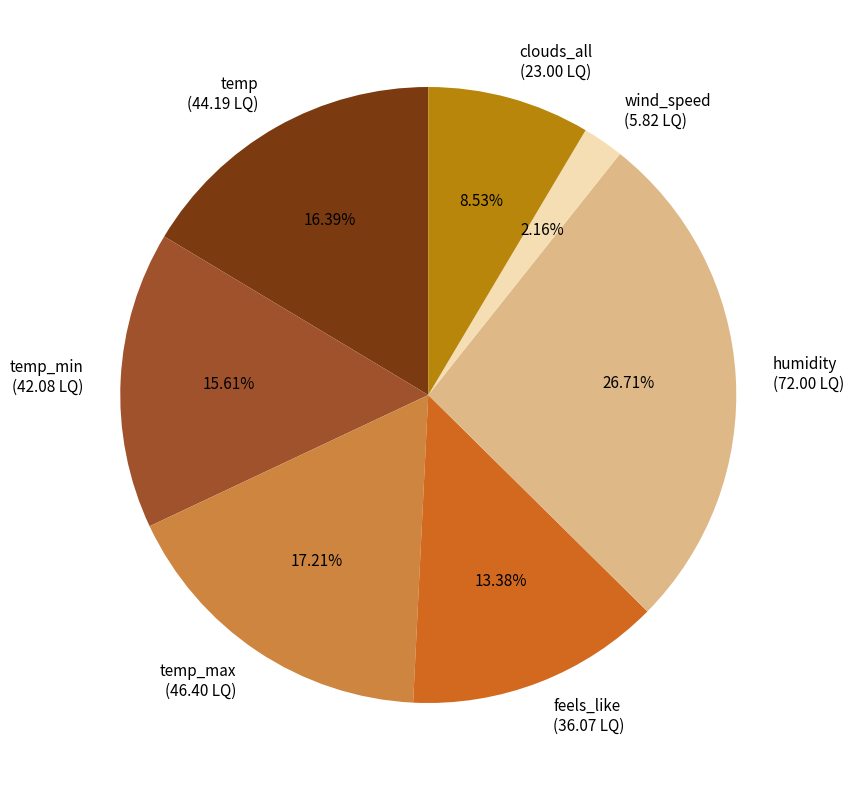

Rank the categories by value from highest to lowest.

humidity, temp_max, temp, temp_min, feels_like, clouds_all, wind_speed